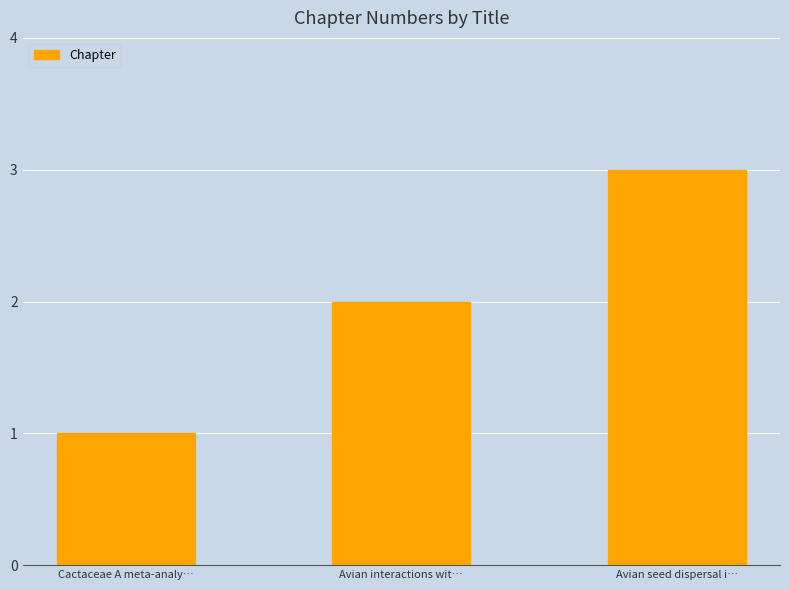

Count the values in the range 1 to 3.

3